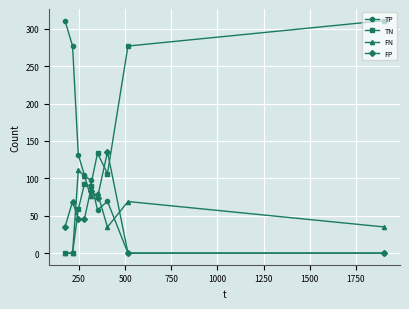

How many interior local peaks does the TP series have?

1